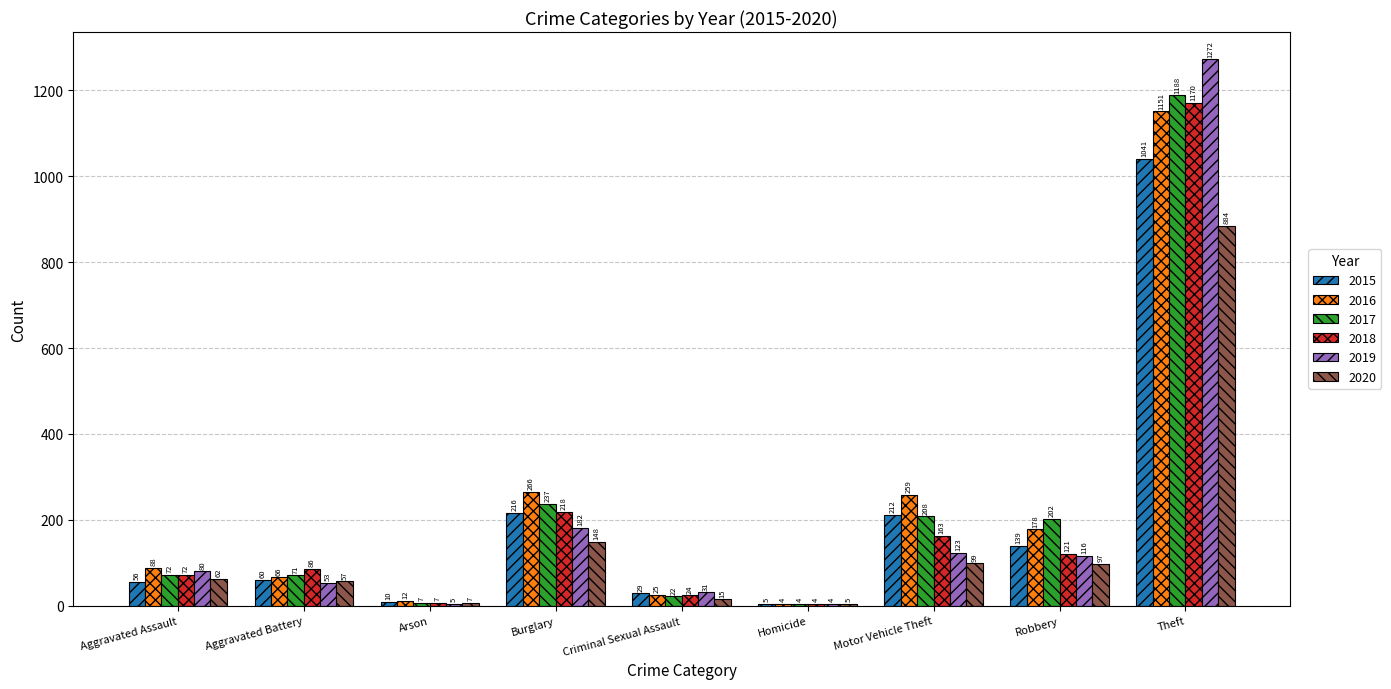

Is the value of 2020 at Criminal Sexual Assault greater than the value of 2018 at Burglary?

No